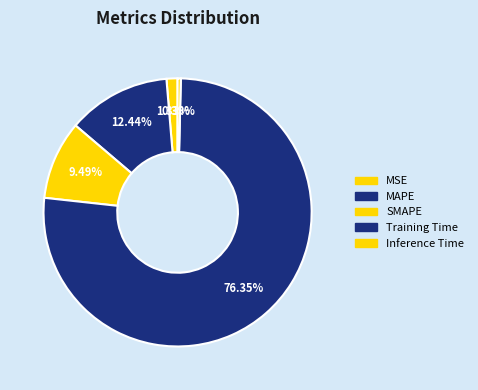

How many slices are in this pie chart?

5